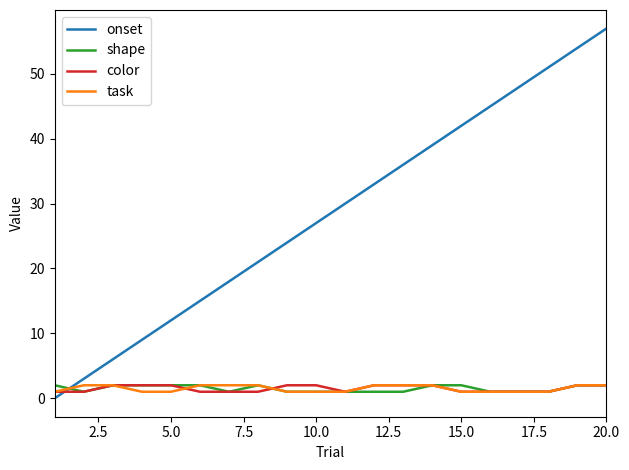

Which series has the widest spread of values?

onset